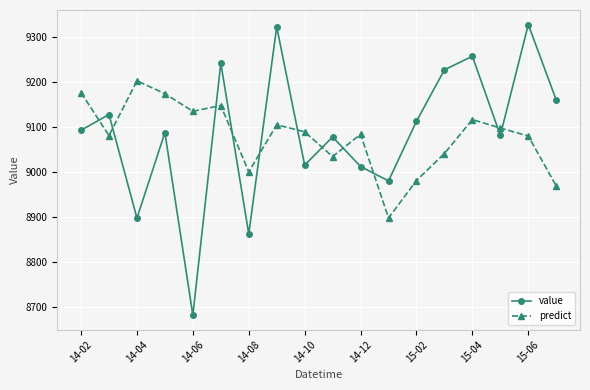

Which series has the widest spread of values?

value